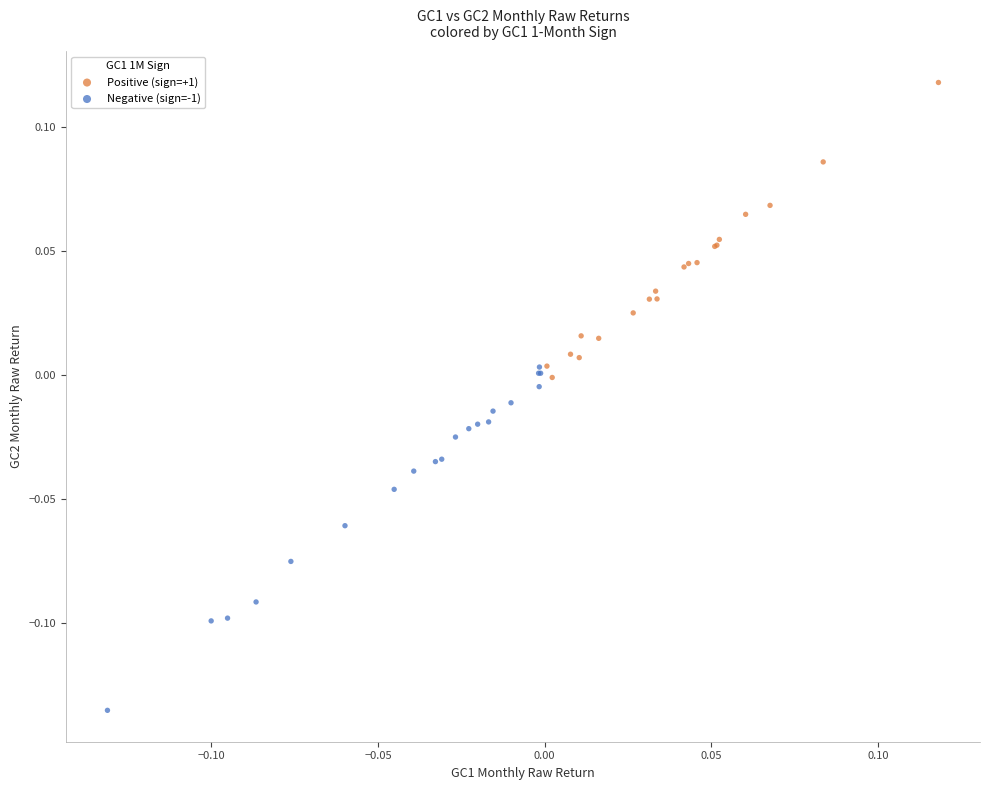

Which series has the largest Y range (max minus min)?

Negative (sign=-1)